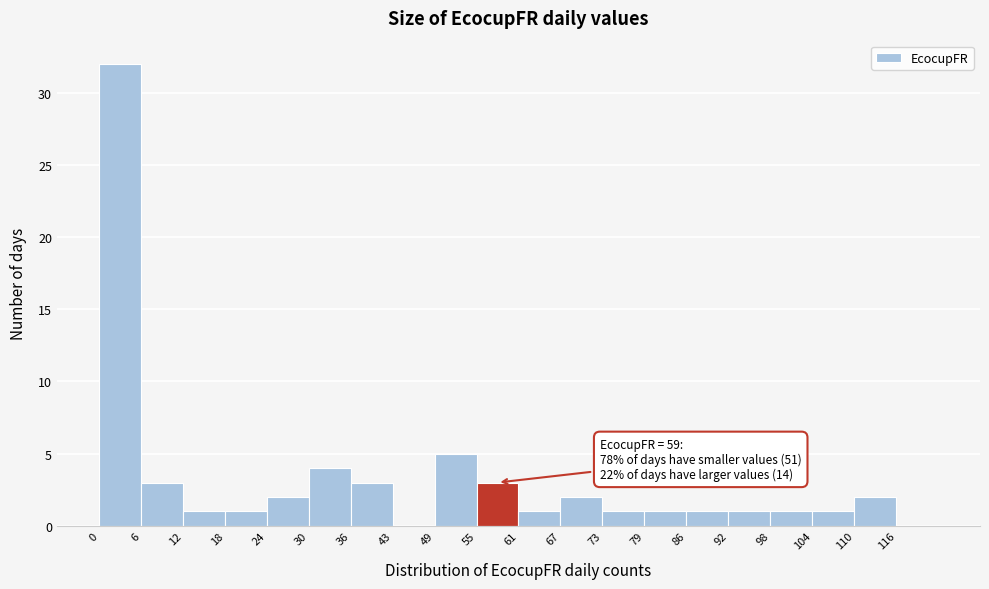

Over which range of the x-axis is the bar tallest?

0 to 6